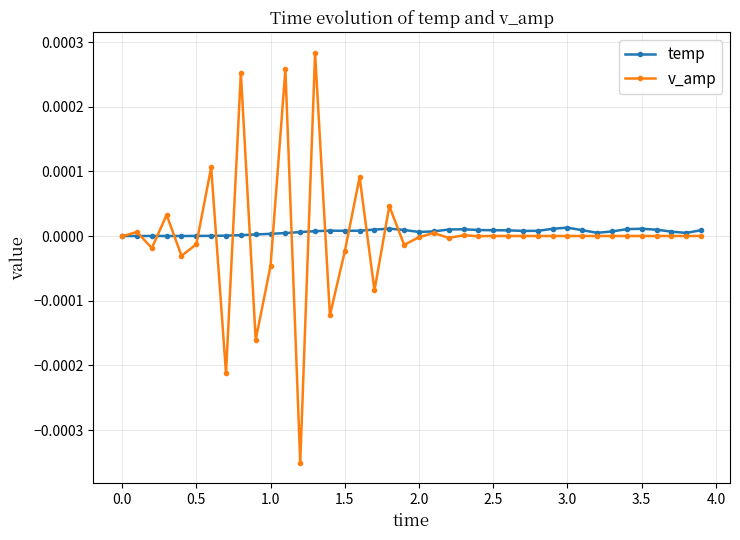

How many lines are shown in the chart?

2